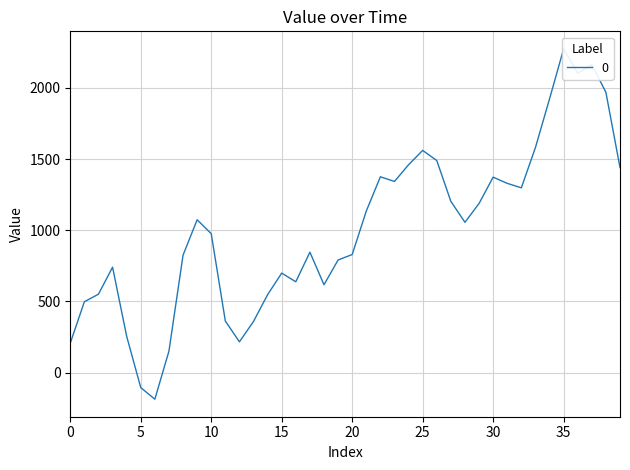

Which has a higher value, 6 or 19?

19